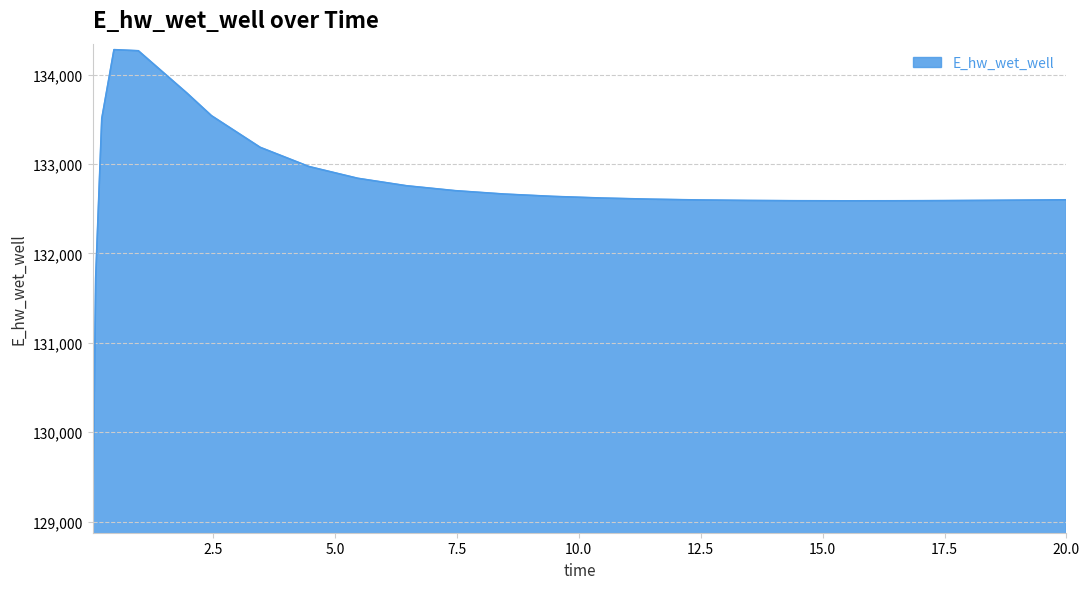

What is the maximum value shown in the chart?

134278.2